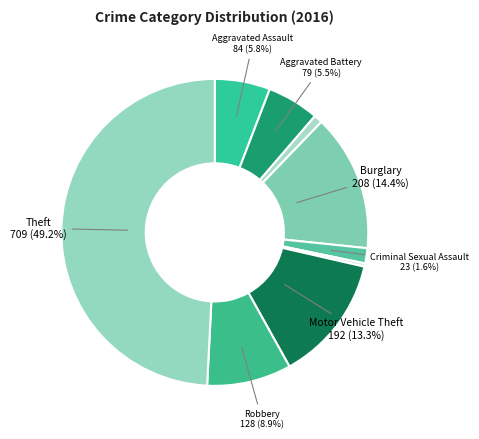

How many slices are in this pie chart?

9